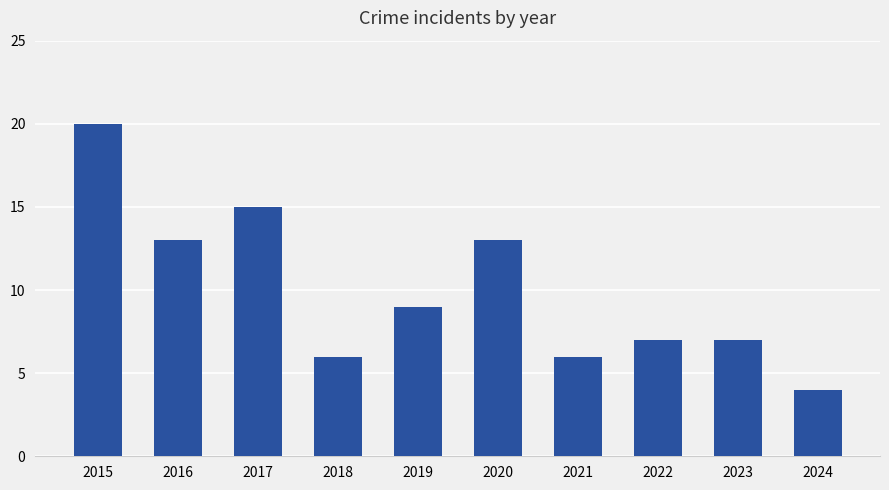

What is the smallest value displayed?

4